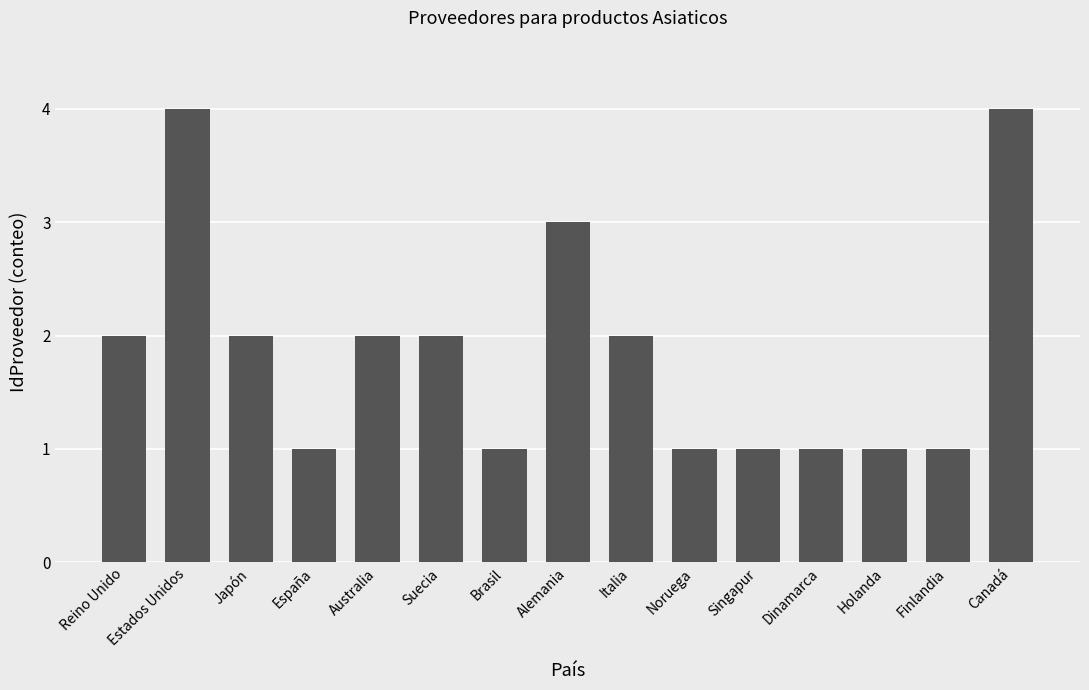

What is the value of the 15th bar from the left?

4